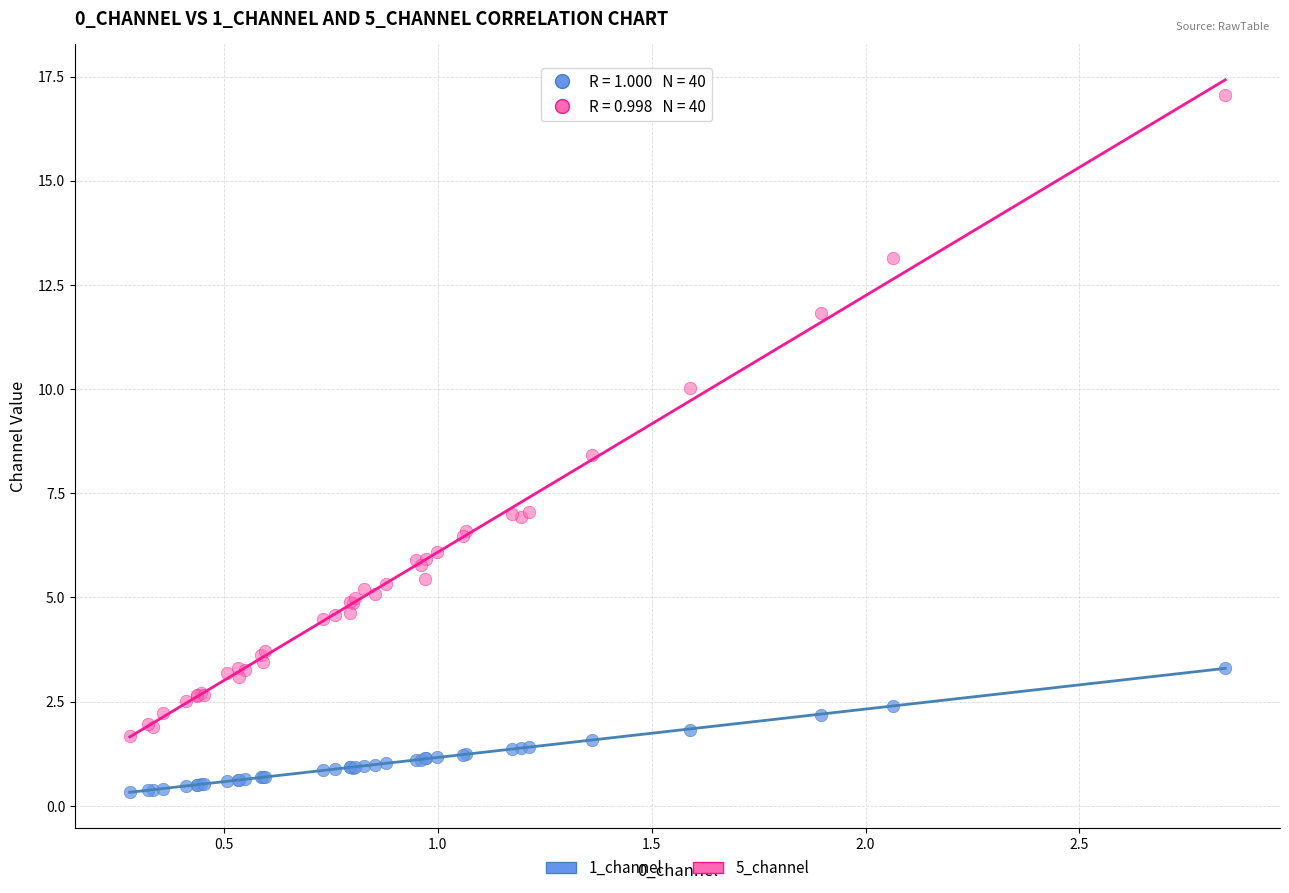

Which series reaches the minimum Y coordinate?

1_channel